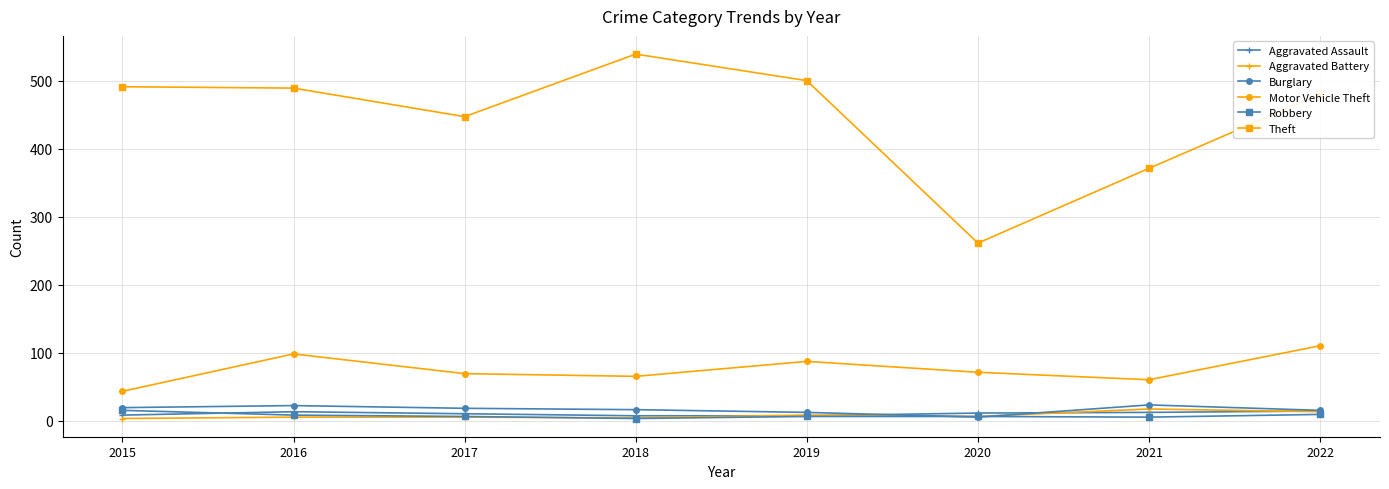

True or false: Burglary has more than 1 points higher than both neighbors.

True